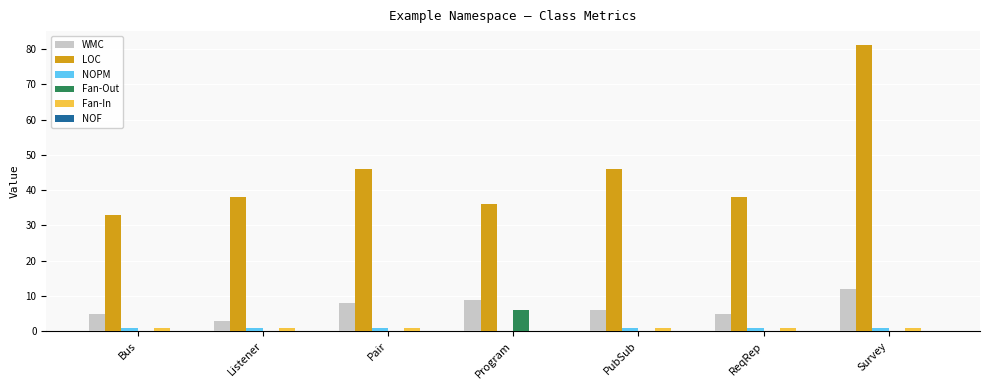

The value of WMC at Pair is 2. True or false?

False